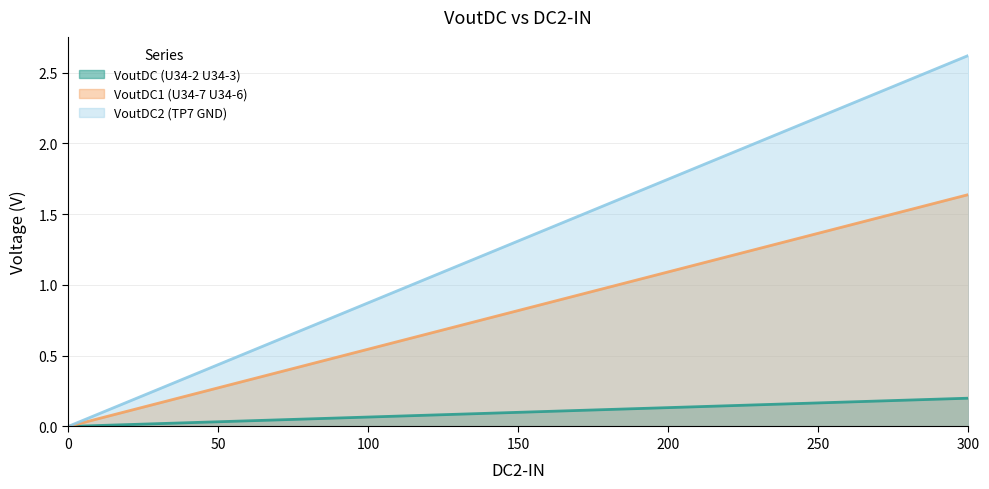

Which series changed the most between 25 and 50?

VoutDC2 (TP7 GND)